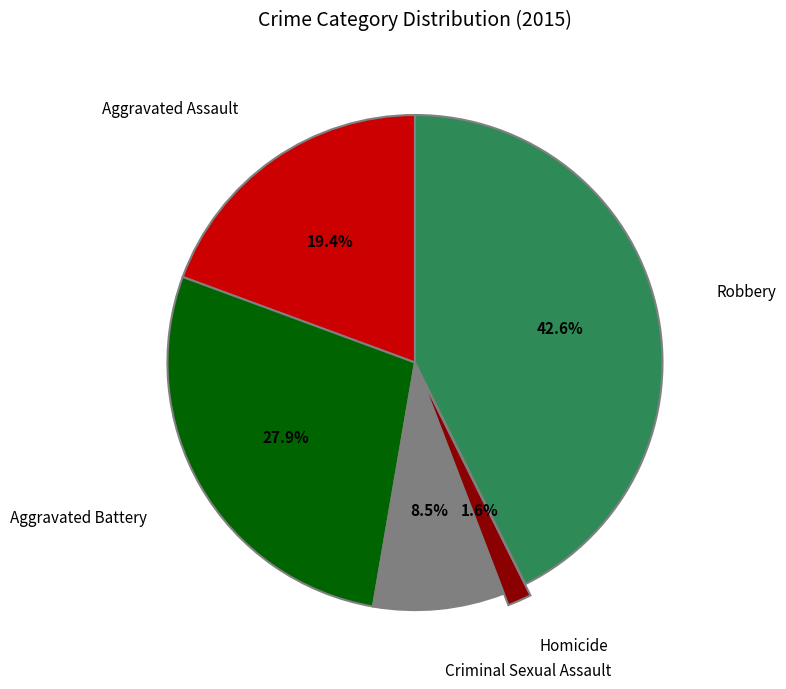

Is there any slice that represents more than half of the pie?

No